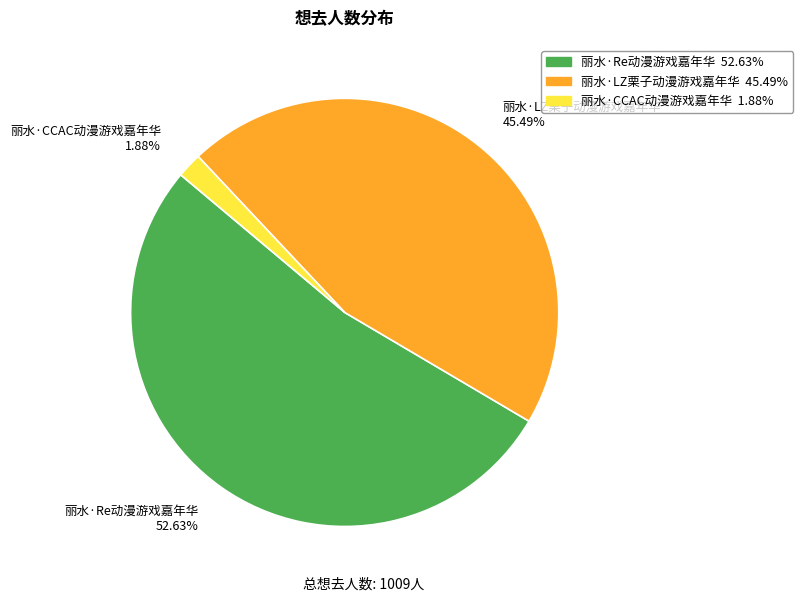

Which slice is the largest?

丽水·Re动漫游戏嘉年华